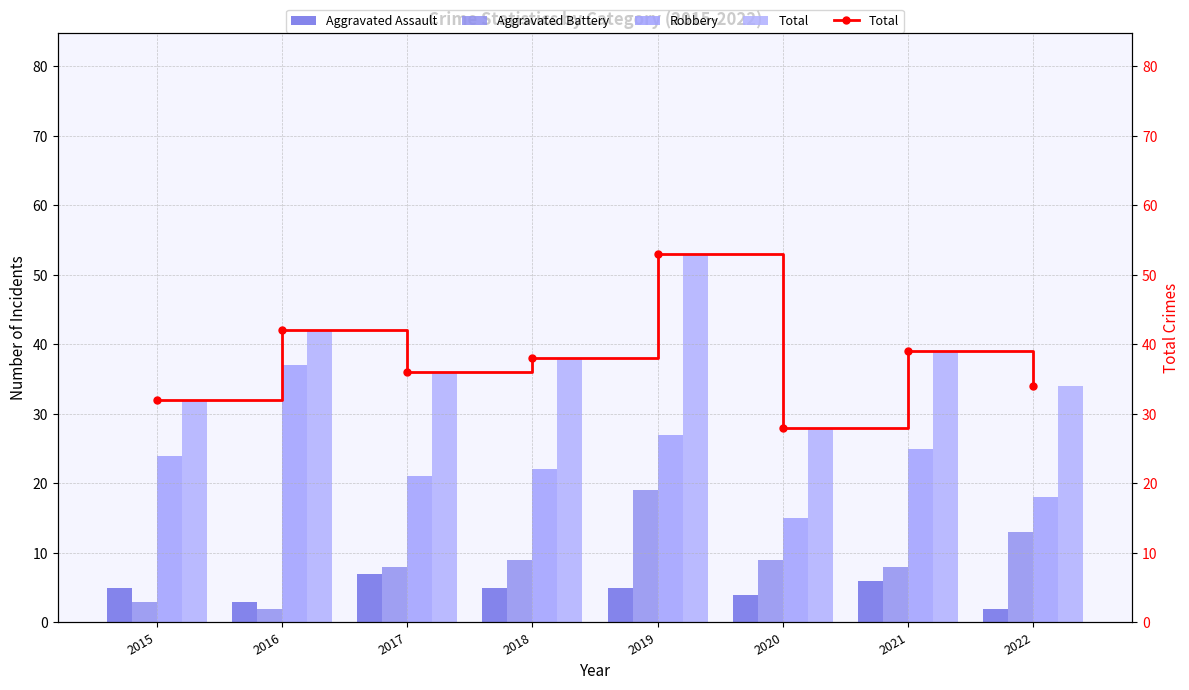

Does the chart contain any negative values?

No